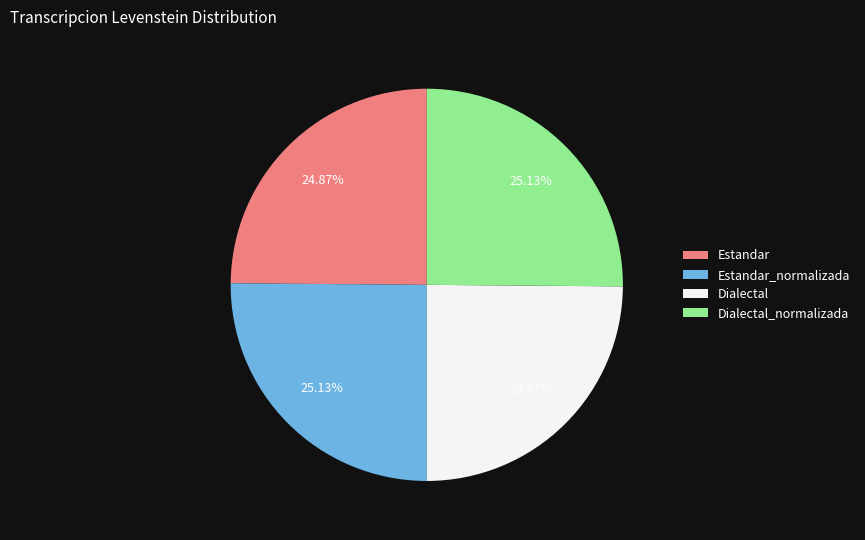

How many segments does this pie chart have?

4